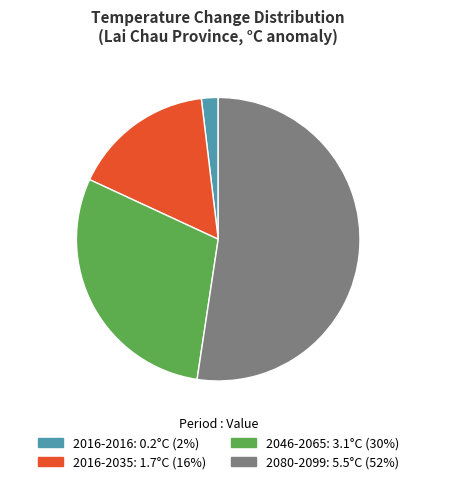

Combined, do 2016-2035 16% and 2080-2099 52% account for over 50%?

Yes